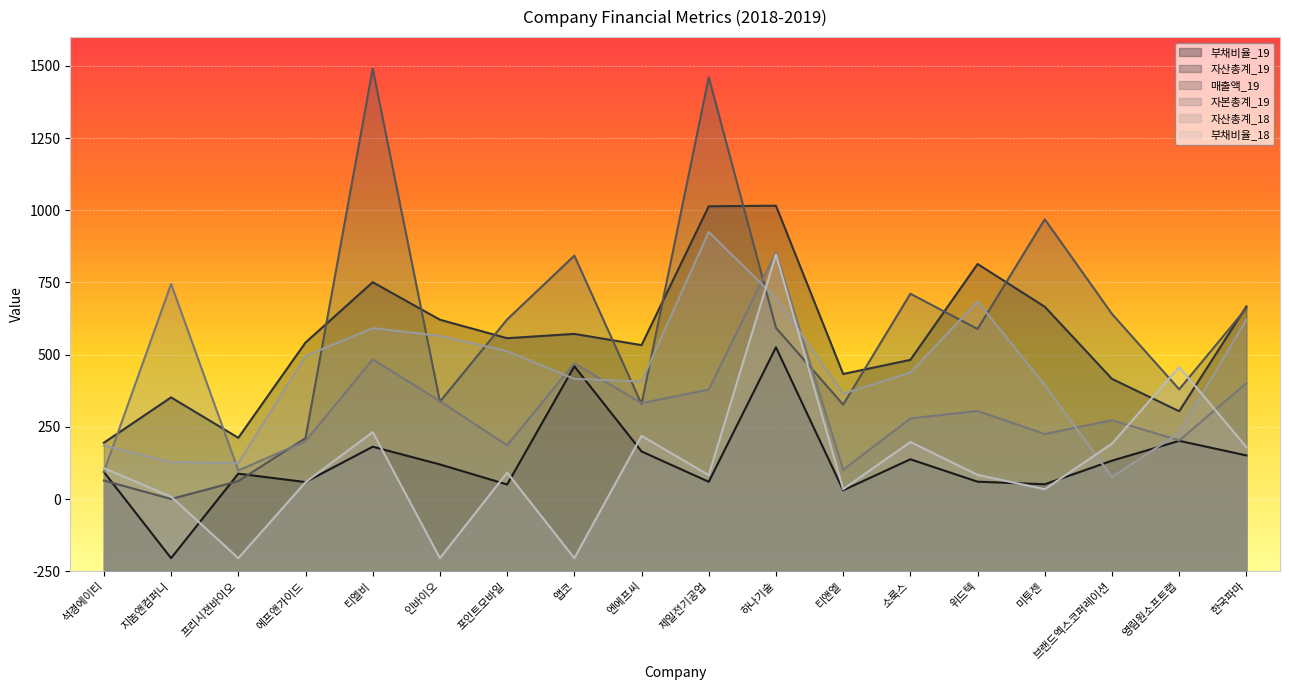

In 매출액_19, how many points are lower than both neighbors (excluding endpoints)?

6